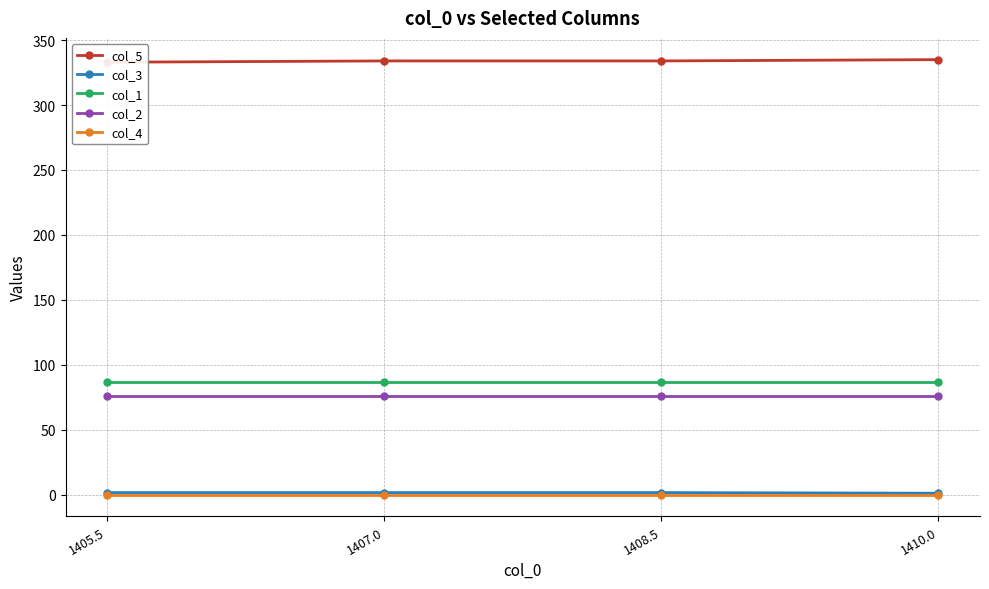

At how many categories does at least one series exceed 242?

4